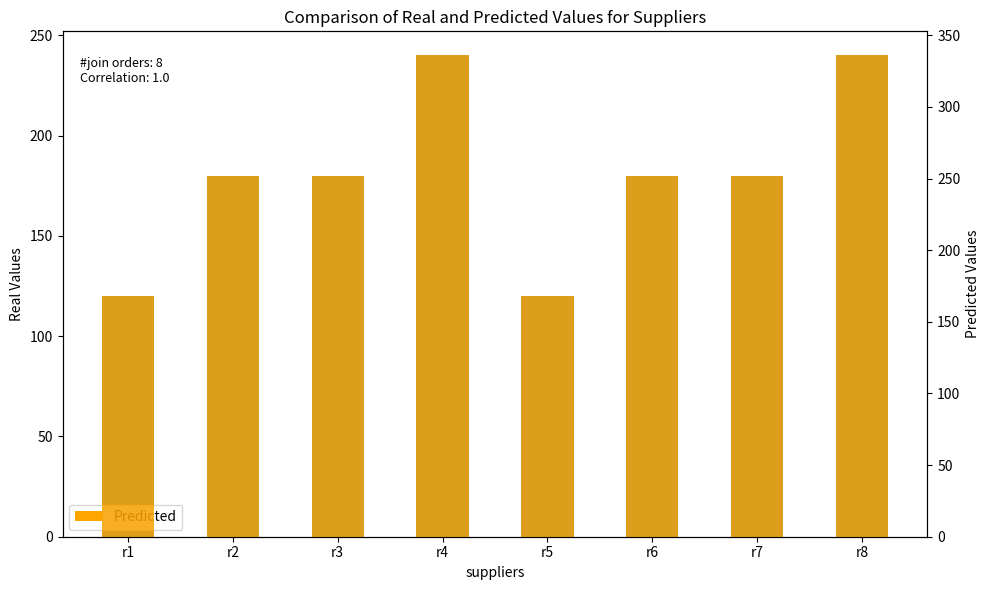

How many data points in Predicted are above 251?

6